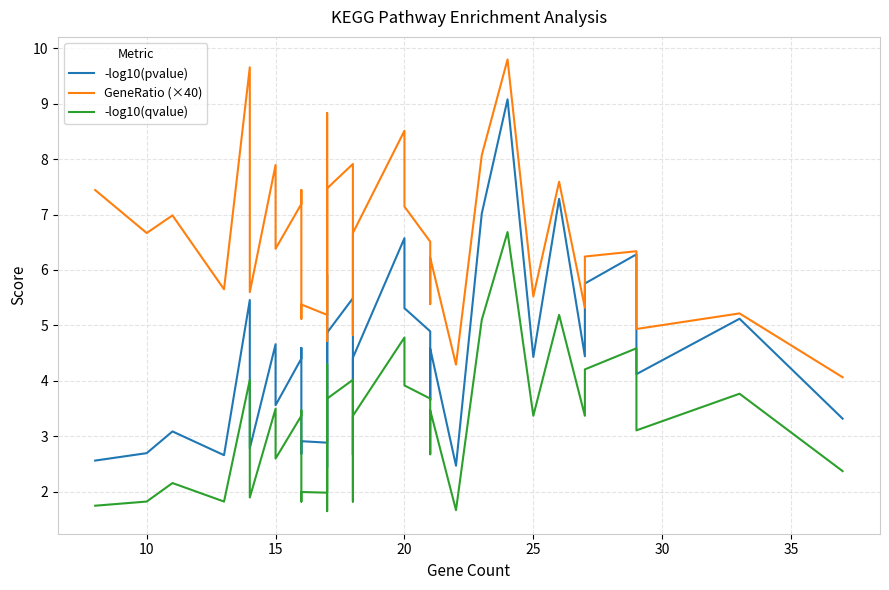

True or false: -log10(qvalue) has a value of 3.7 at 17.

True